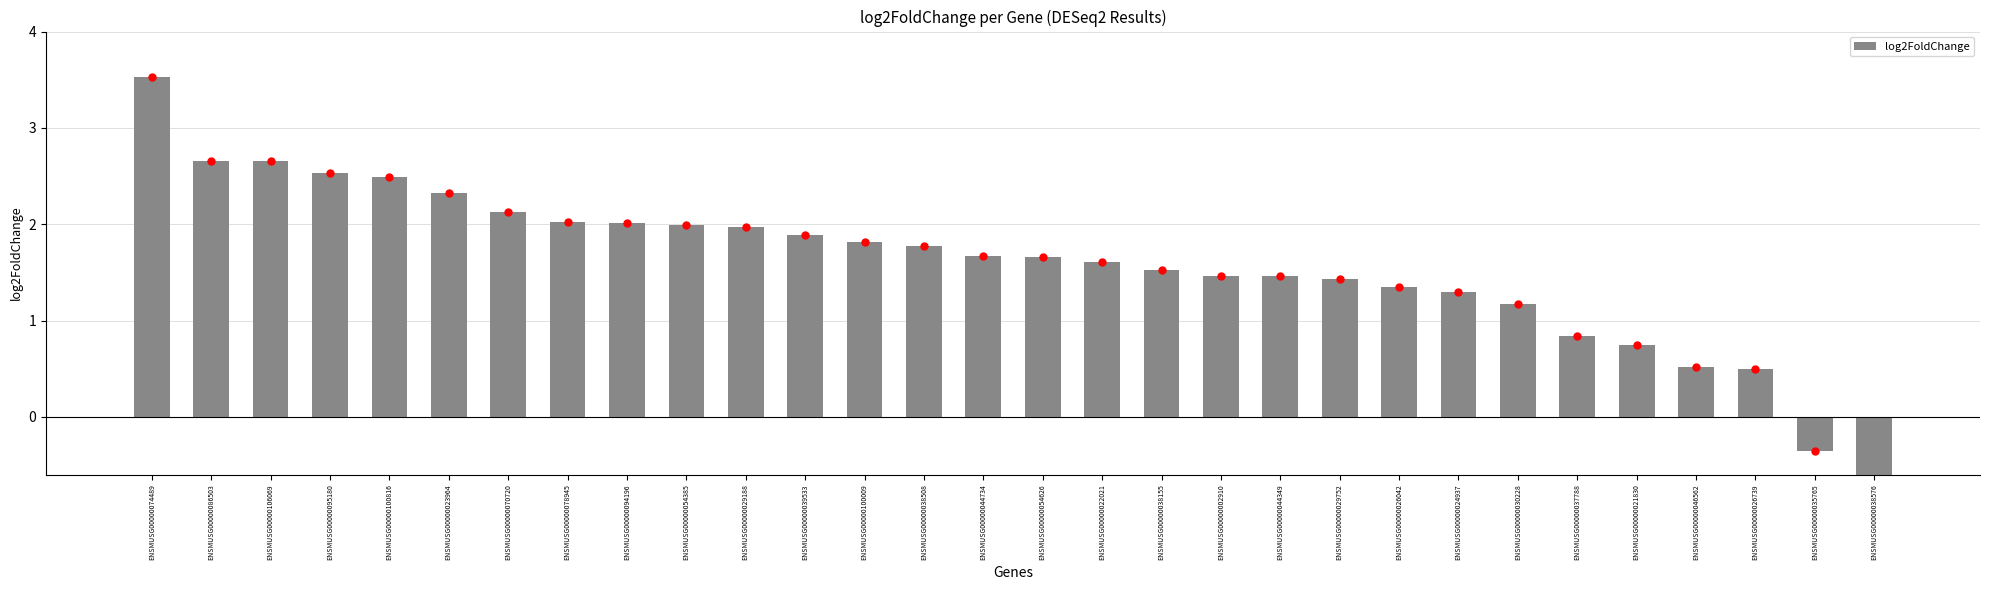

Is it true that the value at ENSMUSG00000022021 is 1.6?

True